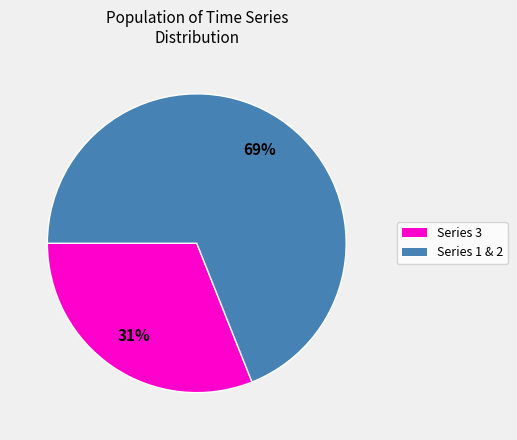

To the nearest percent, what is the average slice percentage?

50%